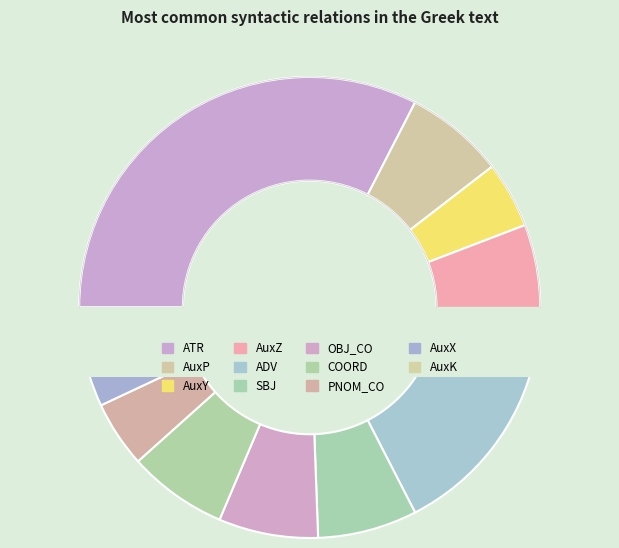

What is the total percentage of PNOM_CO and ADV?

18.6%